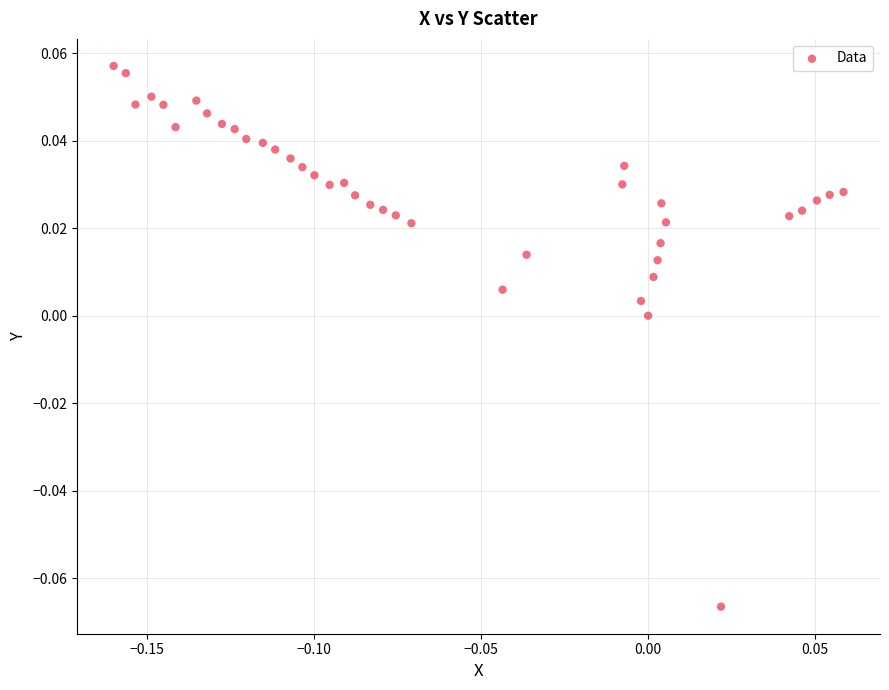

Count the number of points in this scatter plot.

40